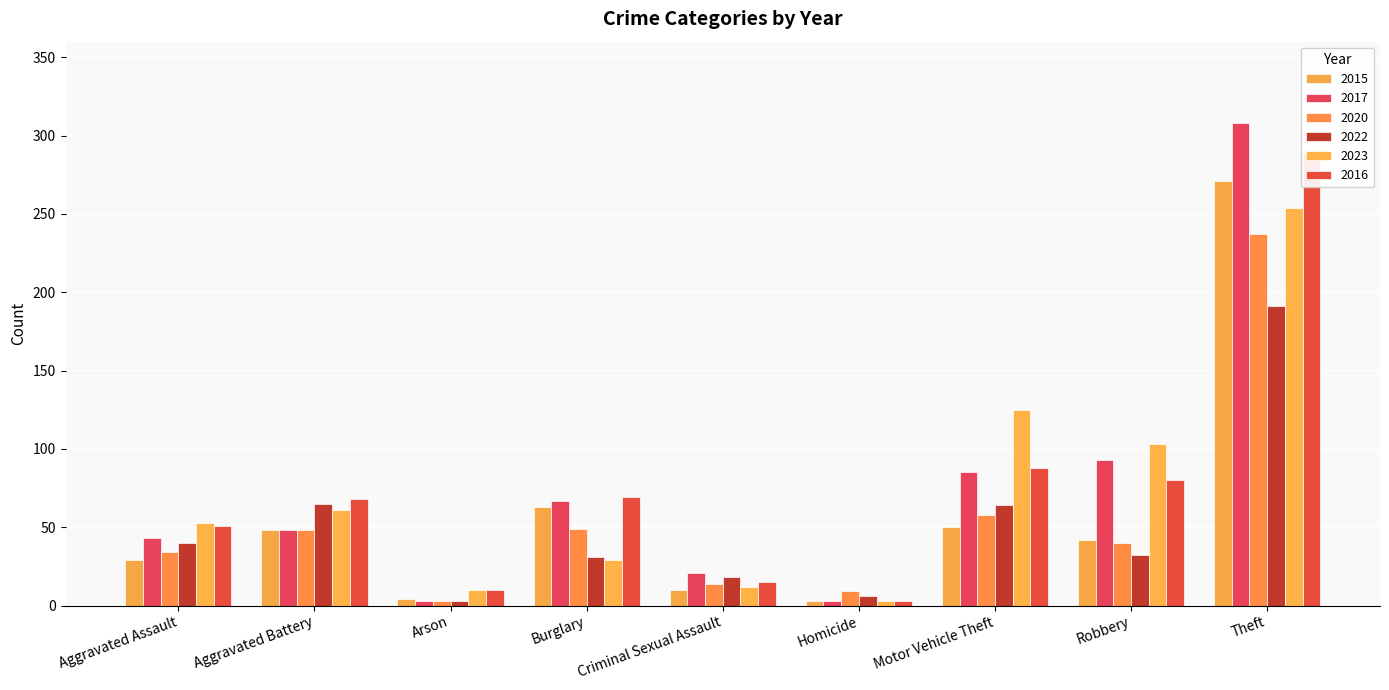

What are all the series names shown in the legend?

2015, 2017, 2020, 2022, 2023, 2016